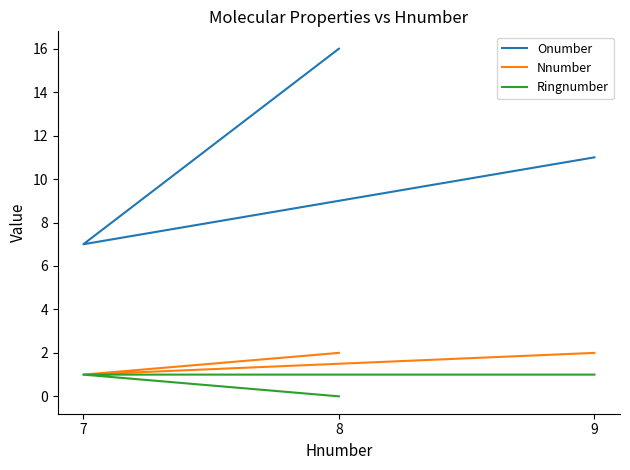

How many values in the Onumber series are below 11?

1